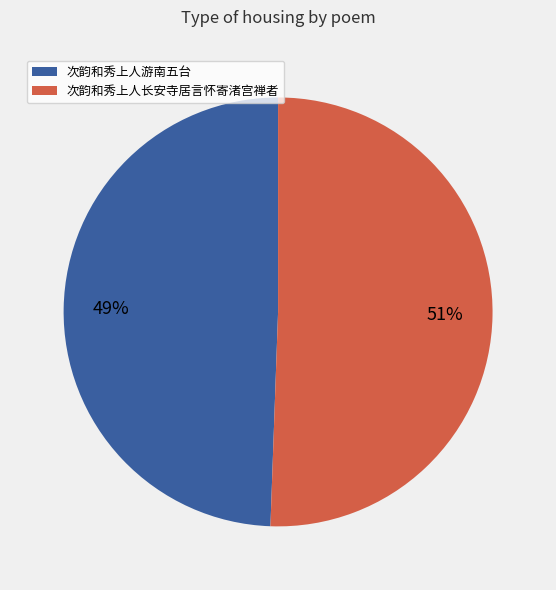

Which slice is the smallest?

次韵和秀上人游南五台